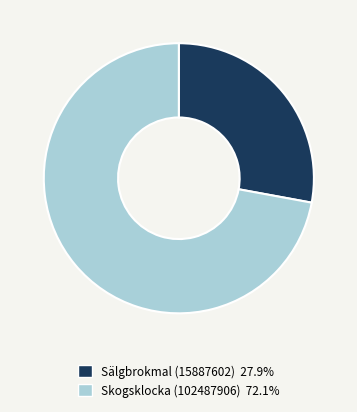

What is the ratio of the value at Sälgbrokmal (15887602) 27.9% to the value at Skogsklocka (102487906) 72.1%?

0.4